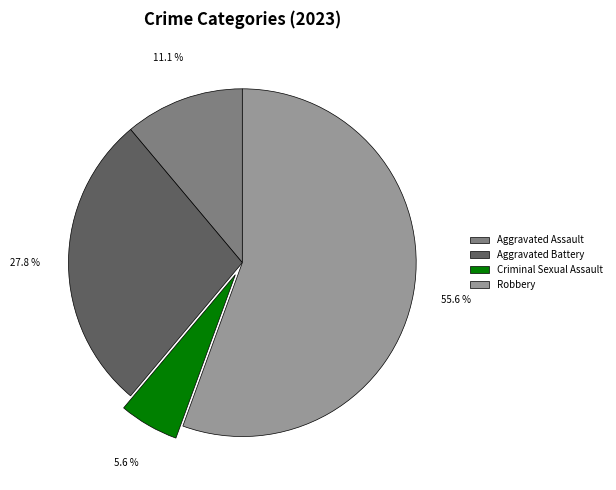

To the nearest percent, what is the average slice percentage?

25%